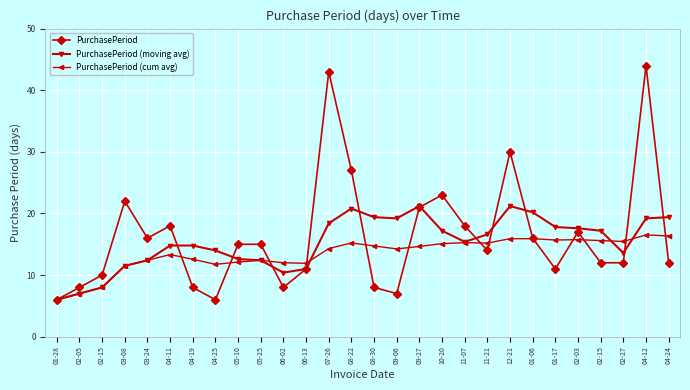

Which category has the lowest value across all series?

01-28